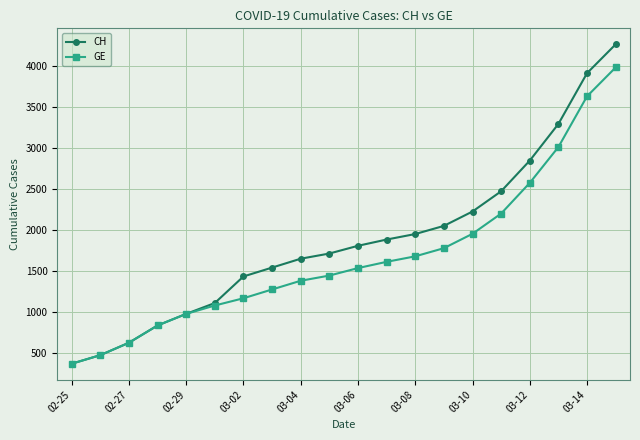

What is the value of the GE point at the 13th from the left?

1681